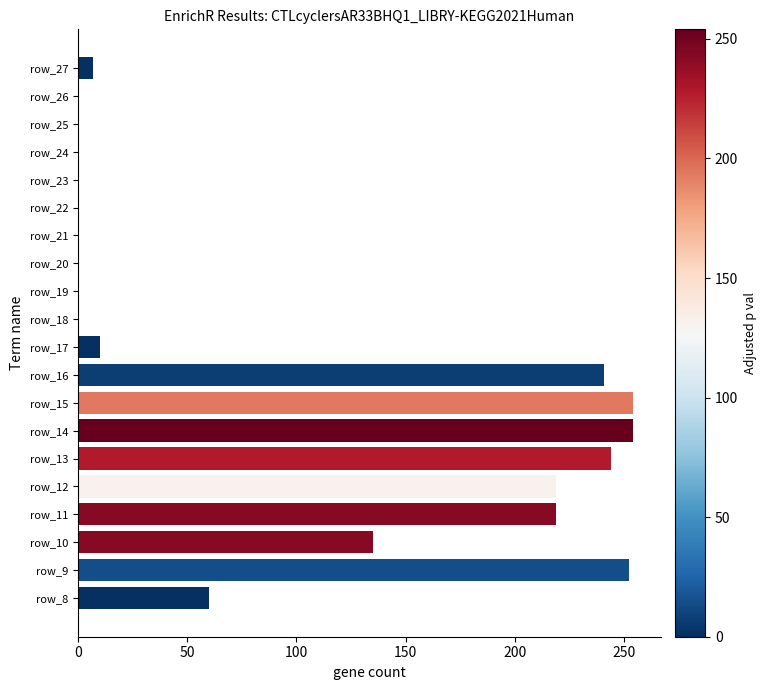

What is the maximum value shown in the chart?

254